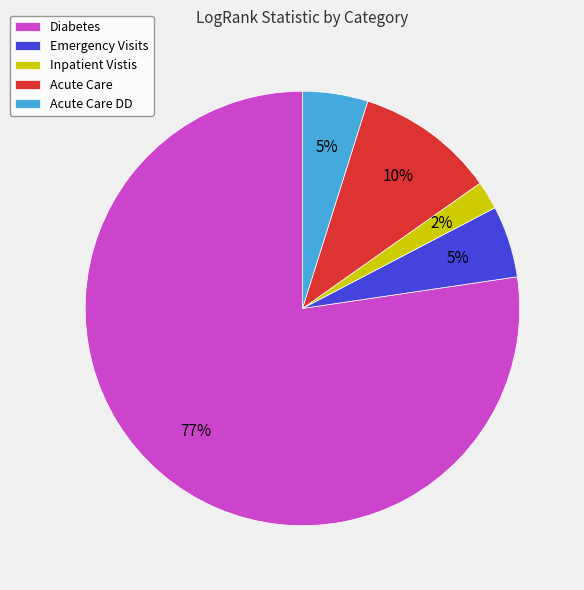

To the nearest percent, what is the average slice percentage?

20%